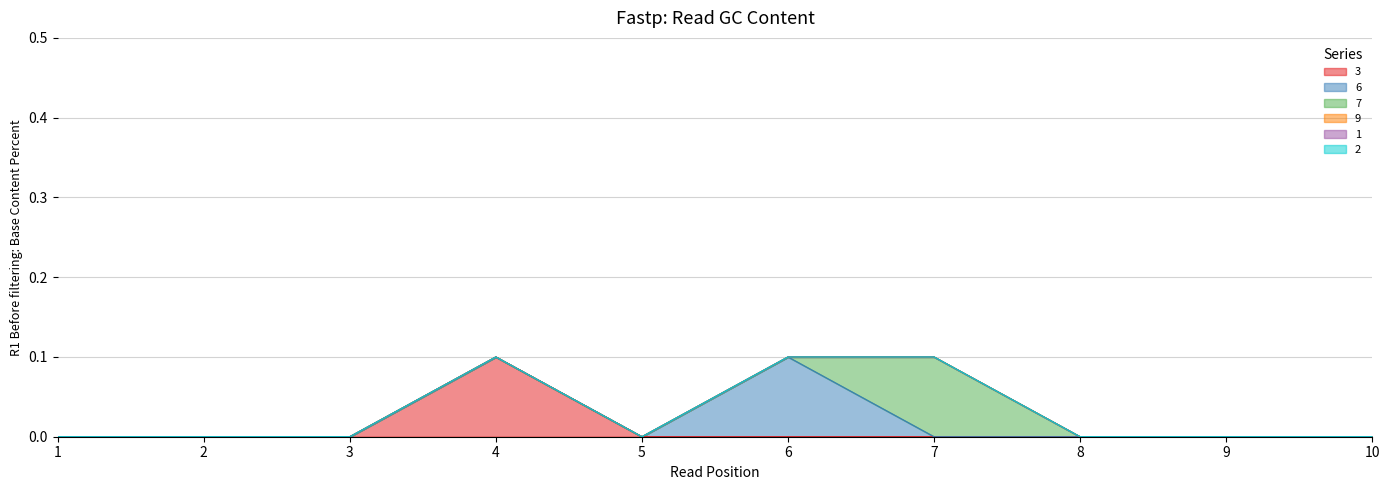

Does the chart display data point markers on the line(s)?

No